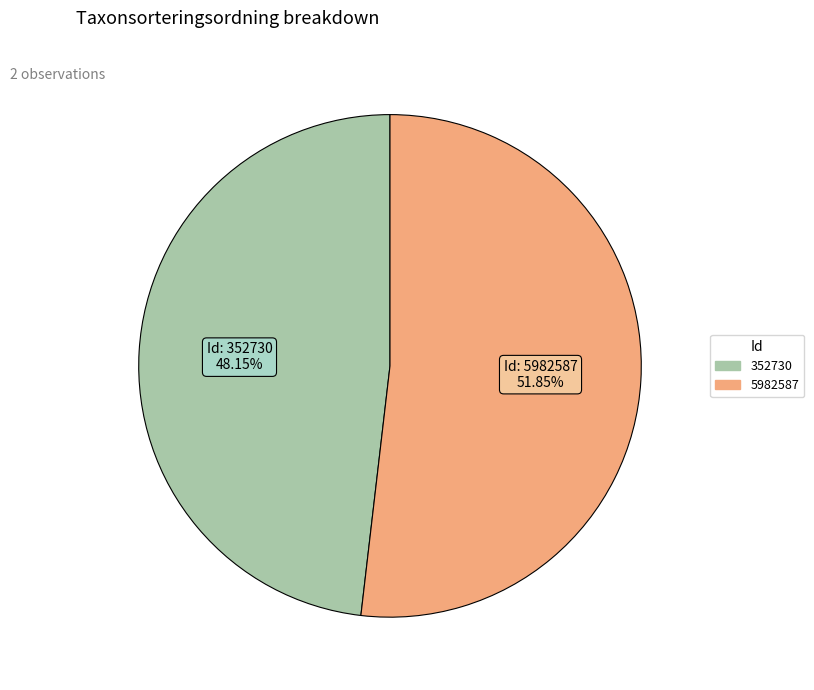

Do 352730 and 5982587 together represent more than half of the pie?

Yes